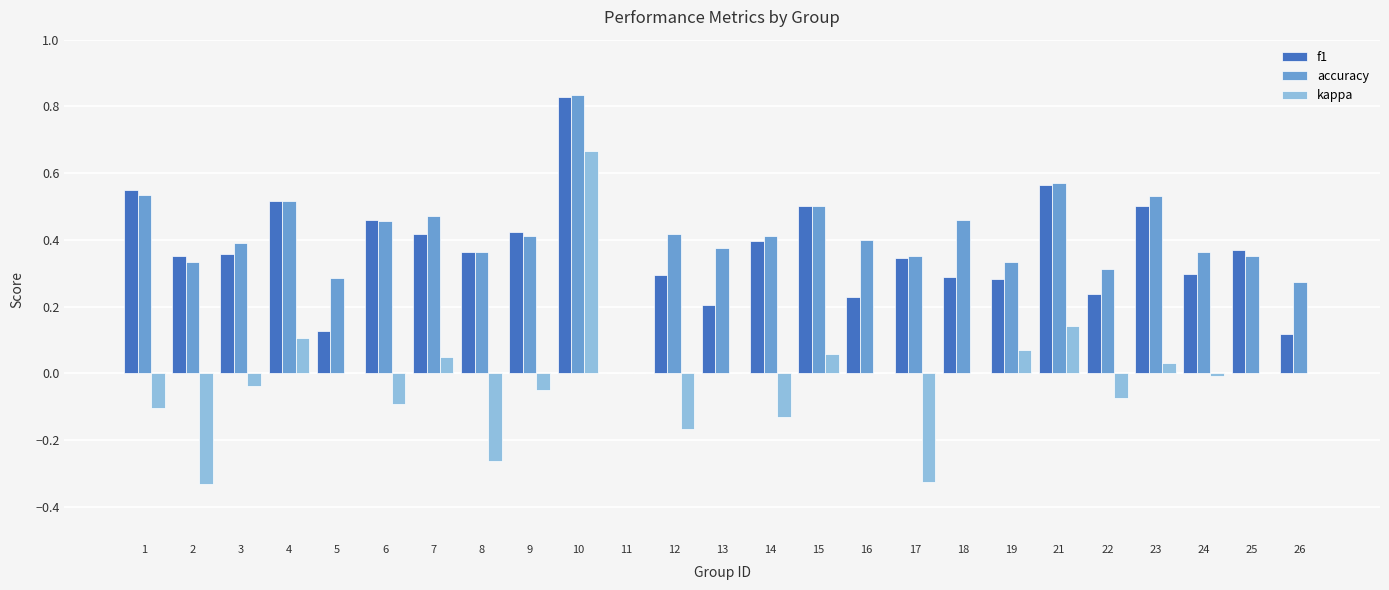

Which category has the highest value across all series?

10